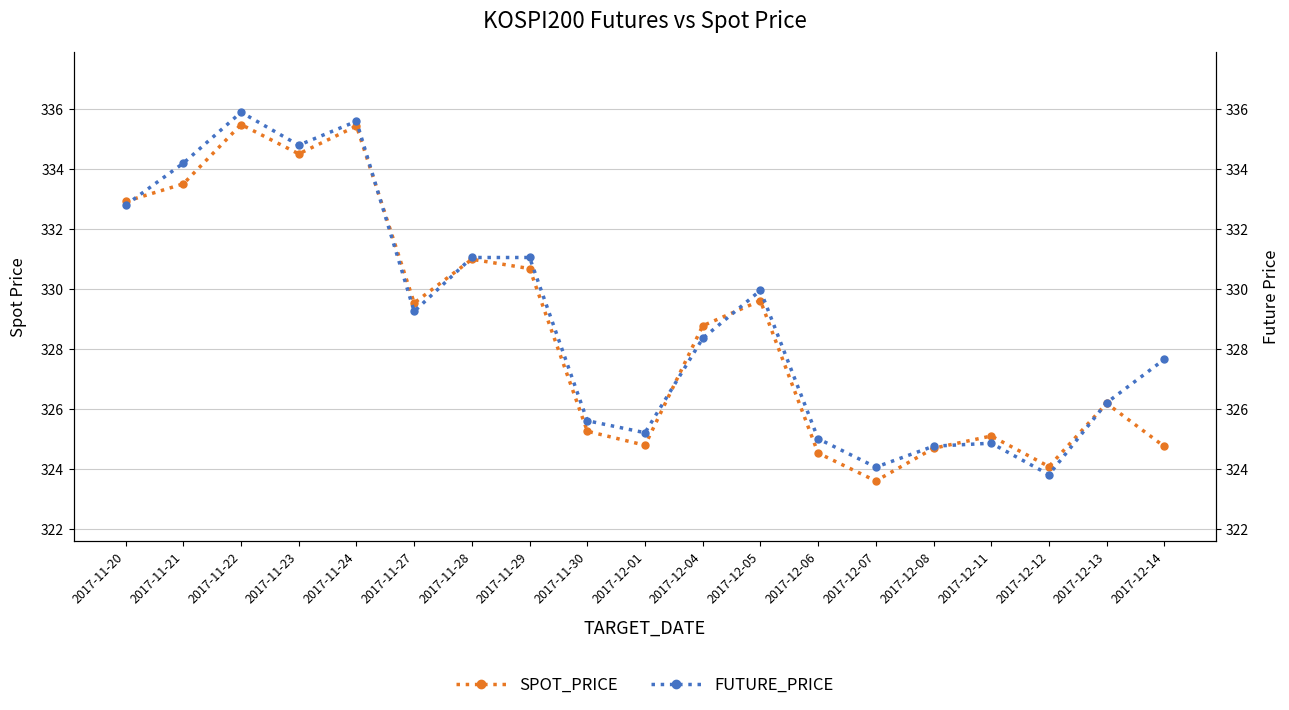

Rank the categories by FUTURE_PRICE value from lowest to highest.

2017-12-12, 2017-12-07, 2017-12-08, 2017-12-11, 2017-12-06, 2017-12-01, 2017-11-30, 2017-12-13, 2017-12-14, 2017-12-04, 2017-11-27, 2017-12-05, 2017-11-28, 2017-11-29, 2017-11-20, 2017-11-21, 2017-11-23, 2017-11-24, 2017-11-22